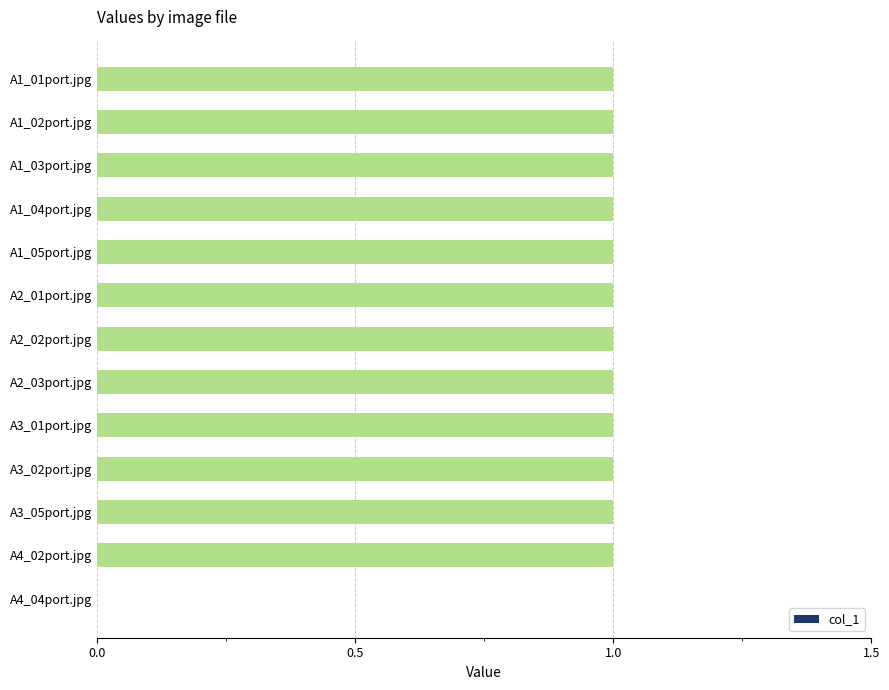

Are the bars horizontal?

Yes